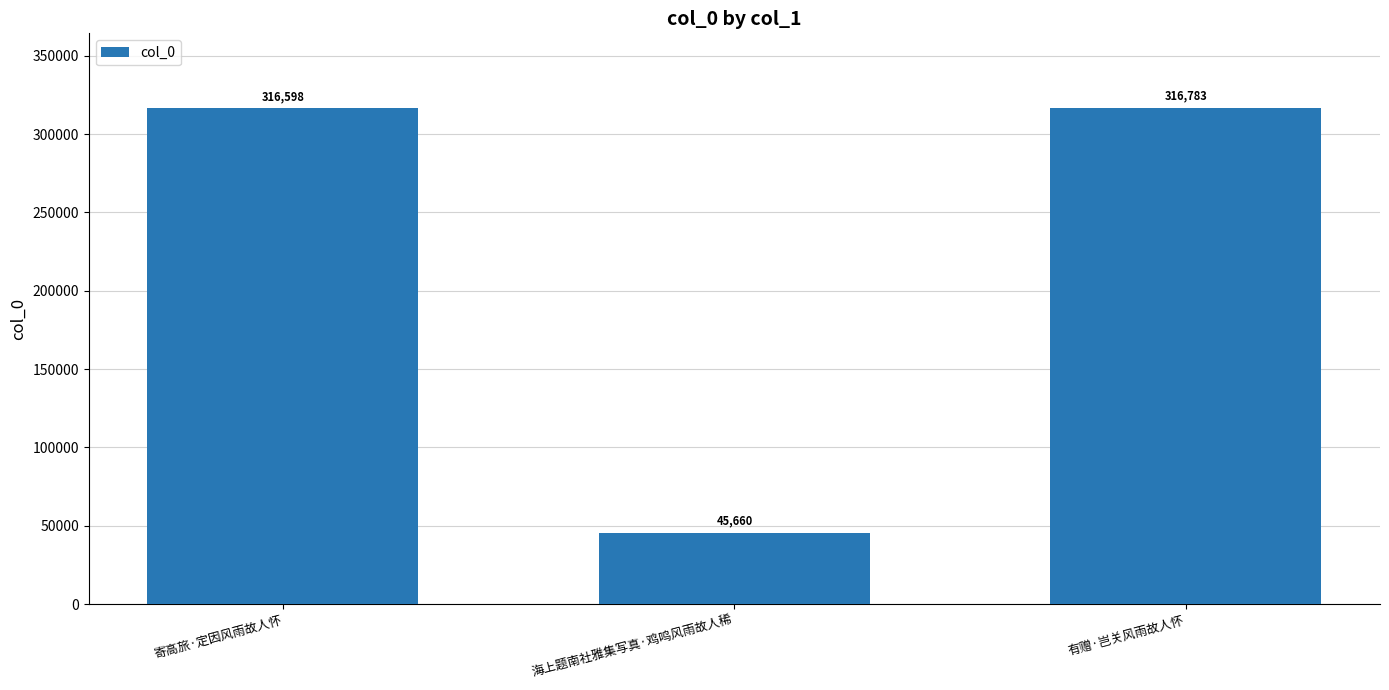

What is the sum of the values at 寄高旅·定因风雨故人怀 and 有赠·岂关风雨故人怀?

633381